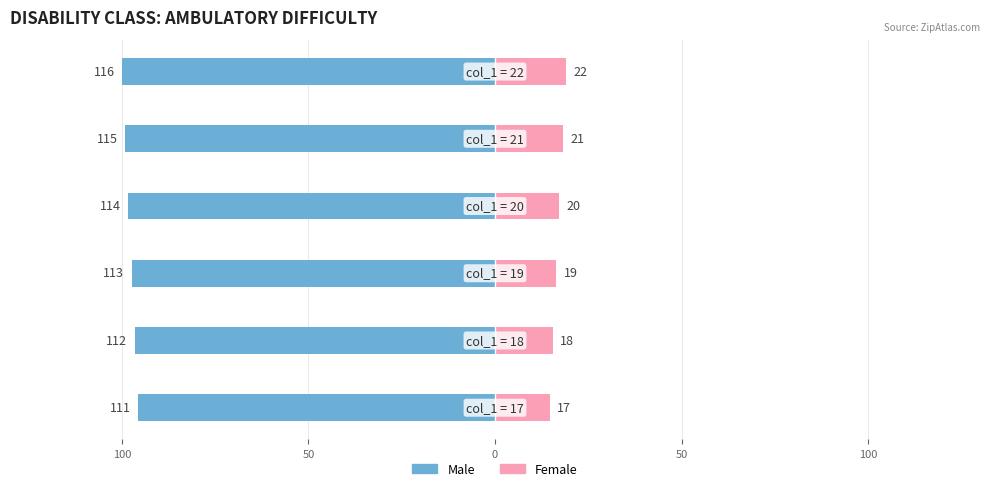

Is it true that Female equals 9.5 at 5?

False